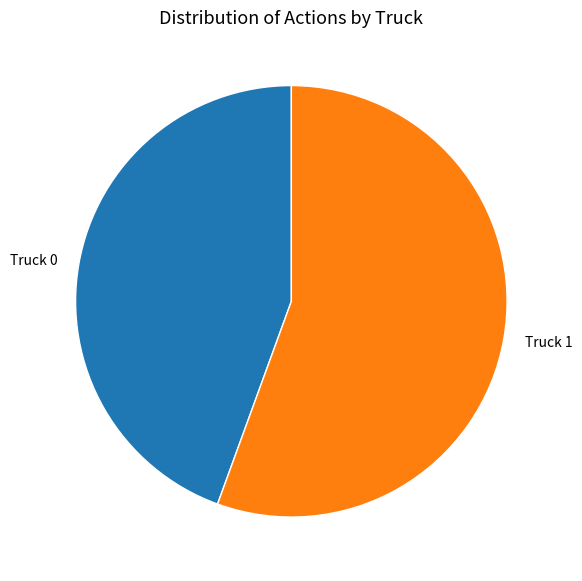

Rank the categories by value from highest to lowest.

Truck 1, Truck 0